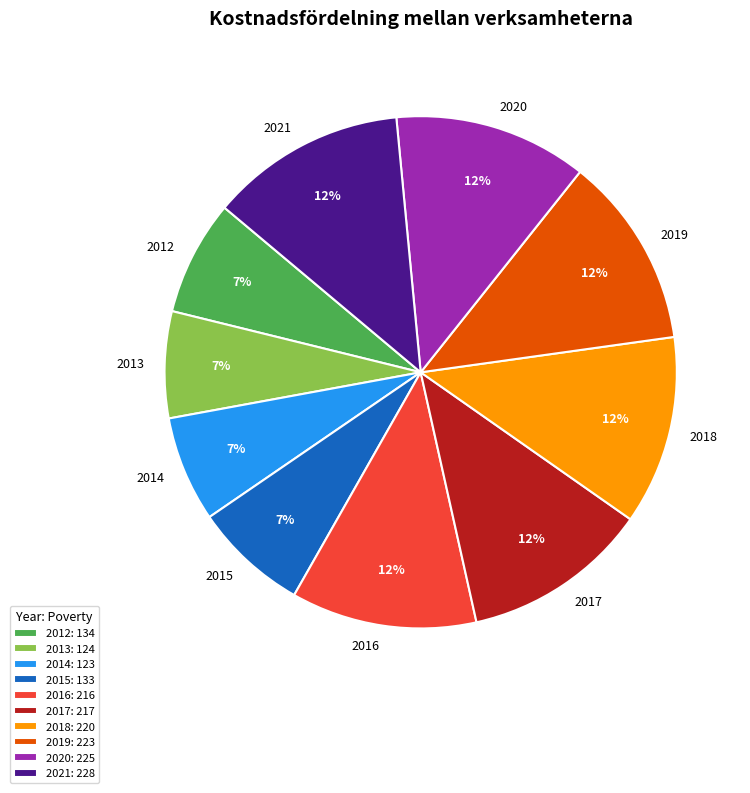

Combined, do 2012 and 2013 account for over 50%?

No